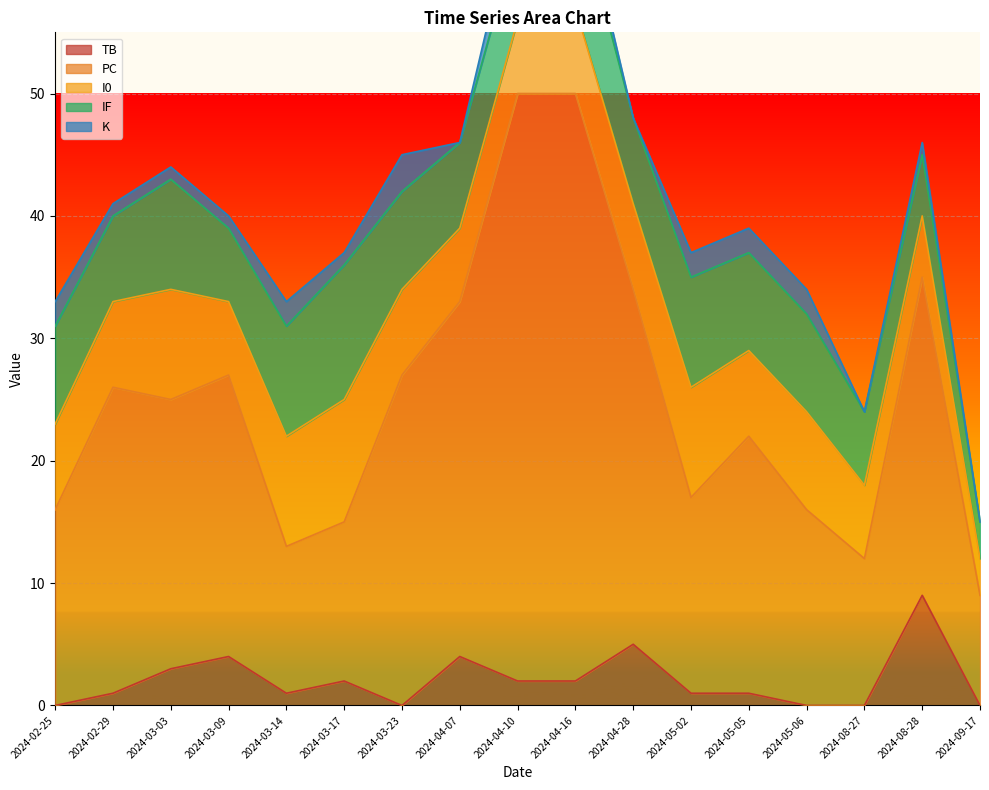

What is the label of the 4th point from the right?

2024-05-06